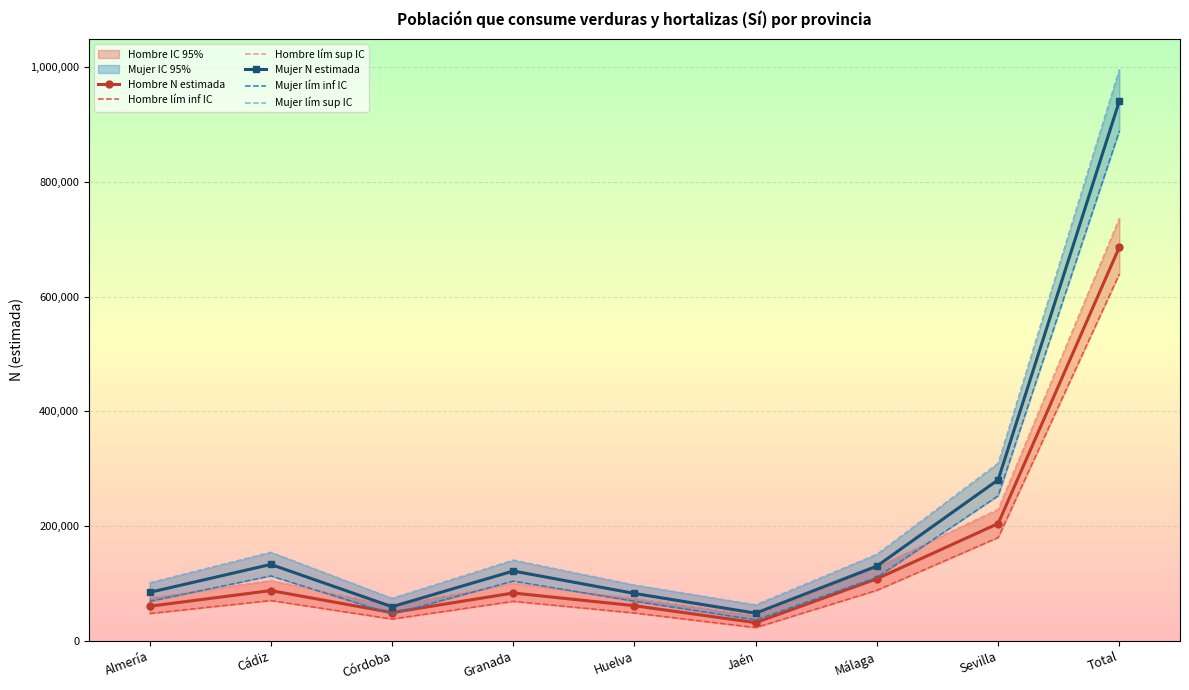

What is the maximum value shown in the chart?

996320